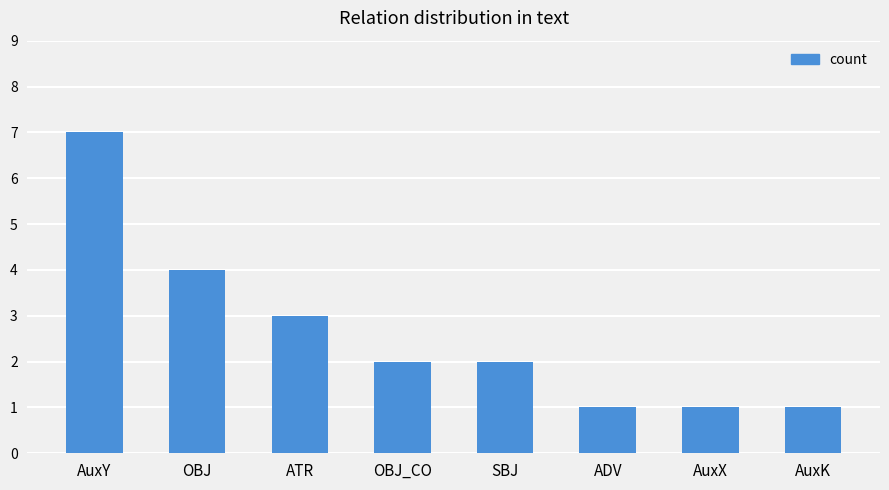

Which has a higher value, OBJ or SBJ?

OBJ